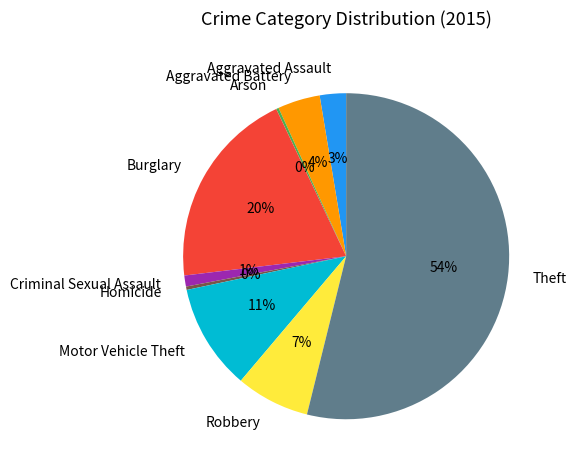

Which slice is the largest?

Theft